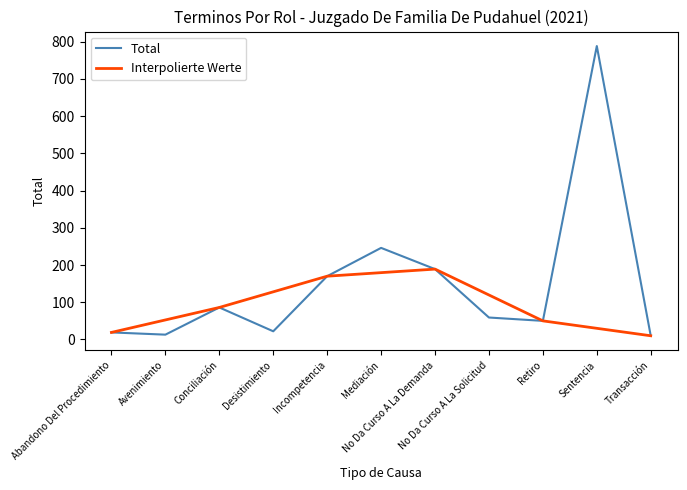

Does the chart display data point markers on the line(s)?

No